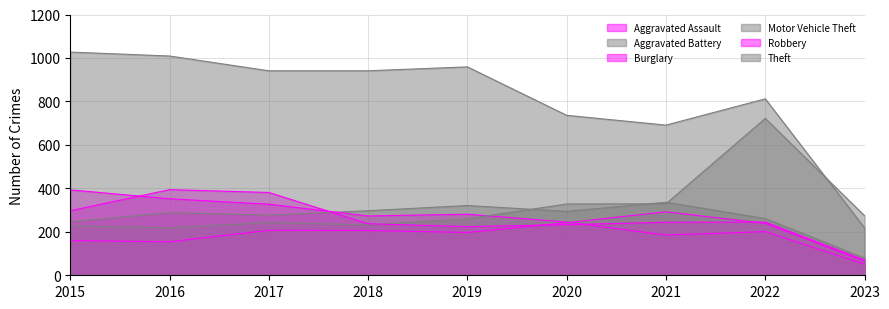

How many distinct data groups are displayed?

6